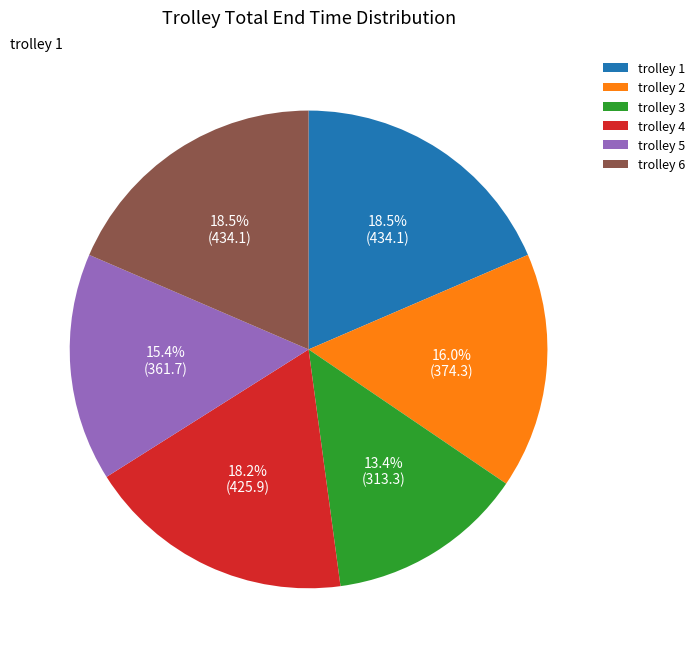

Which category has the smallest portion of the pie?

trolley 3